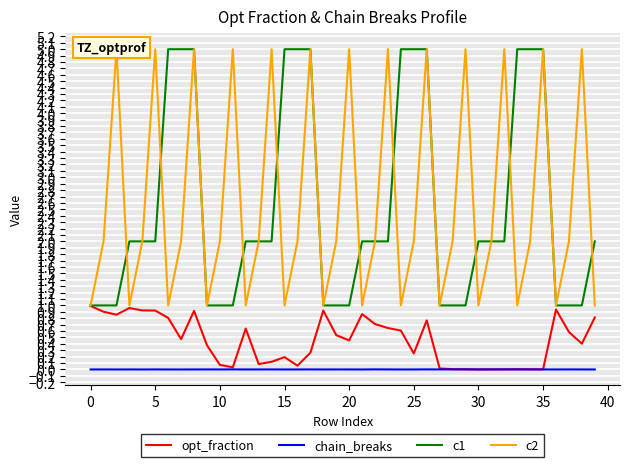

True or false: chain_breaks and c1 intersect in this chart.

False